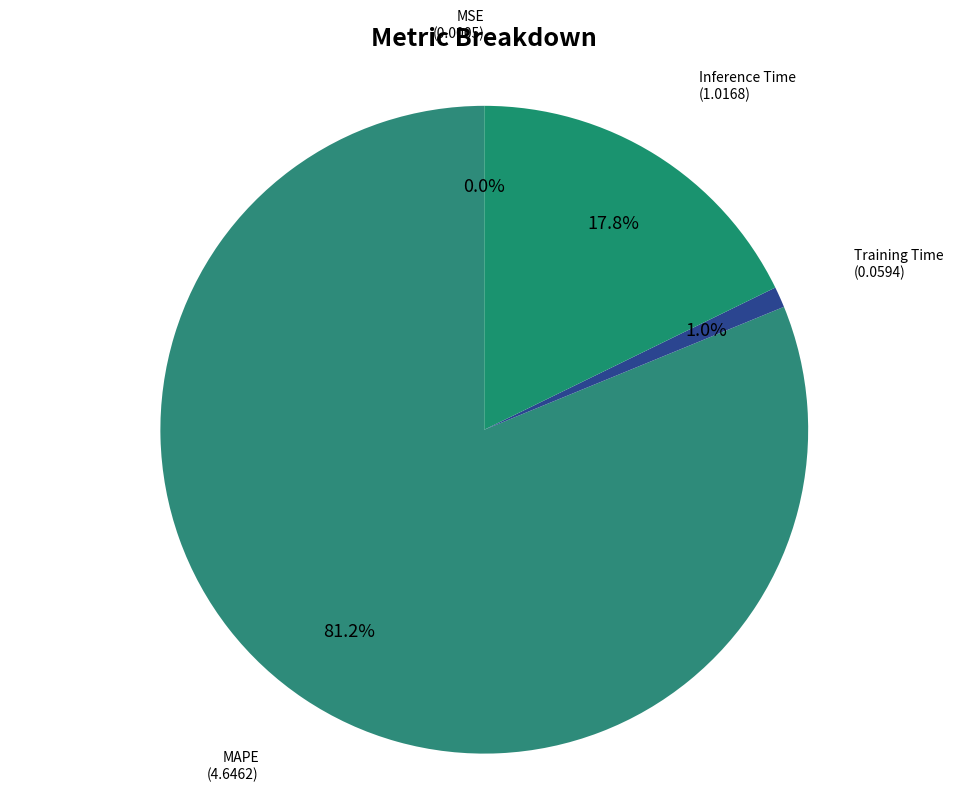

What is the largest slice in the pie chart?

MAPE